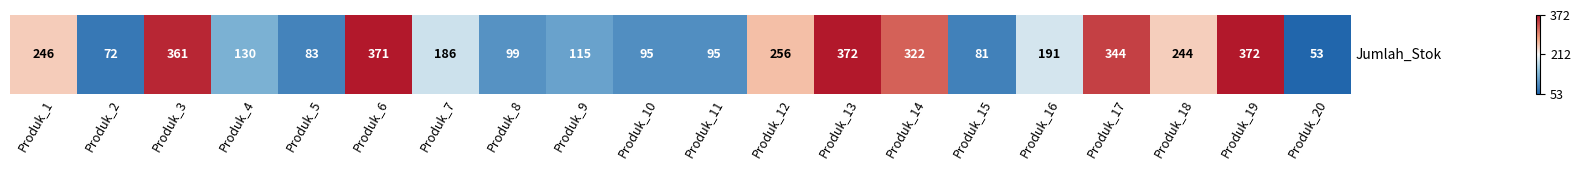

What is the change in value from Produk_15 to Produk_17?

+263